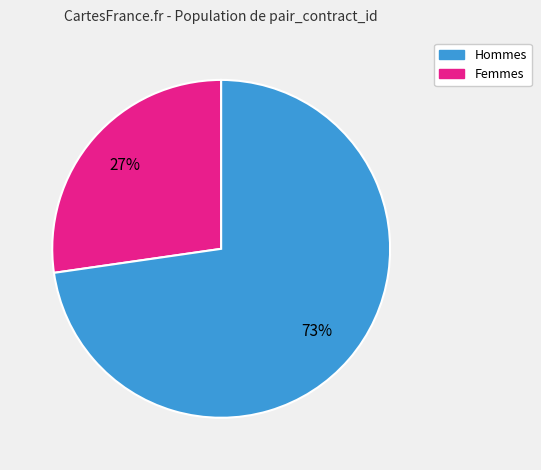

Is there a majority slice in this chart?

Yes